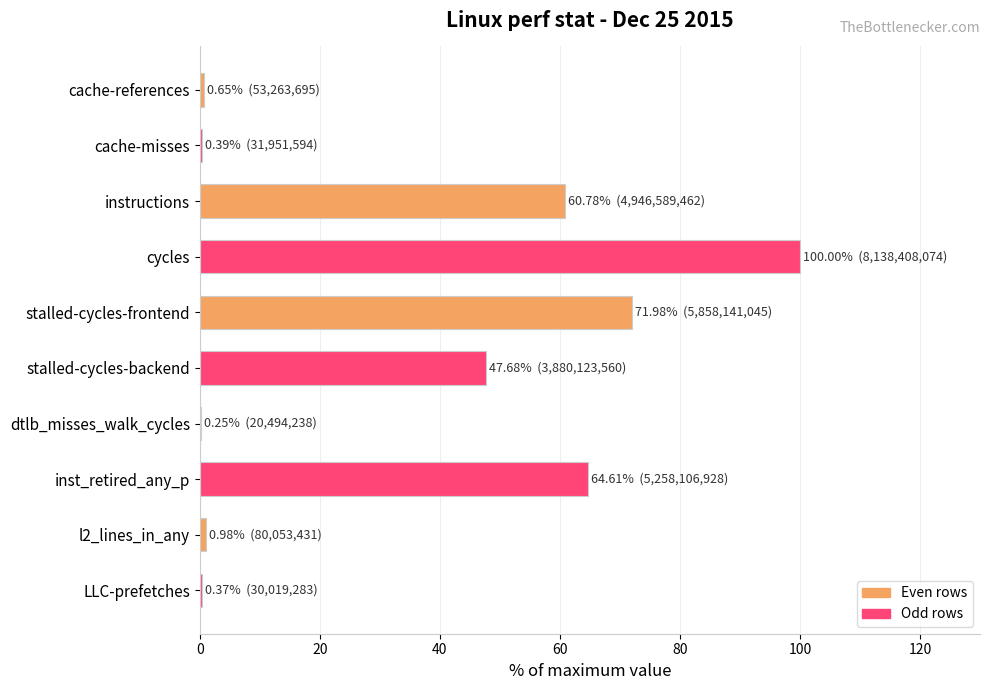

Is it true that the value at inst_retired_any_p is 64.6?

True